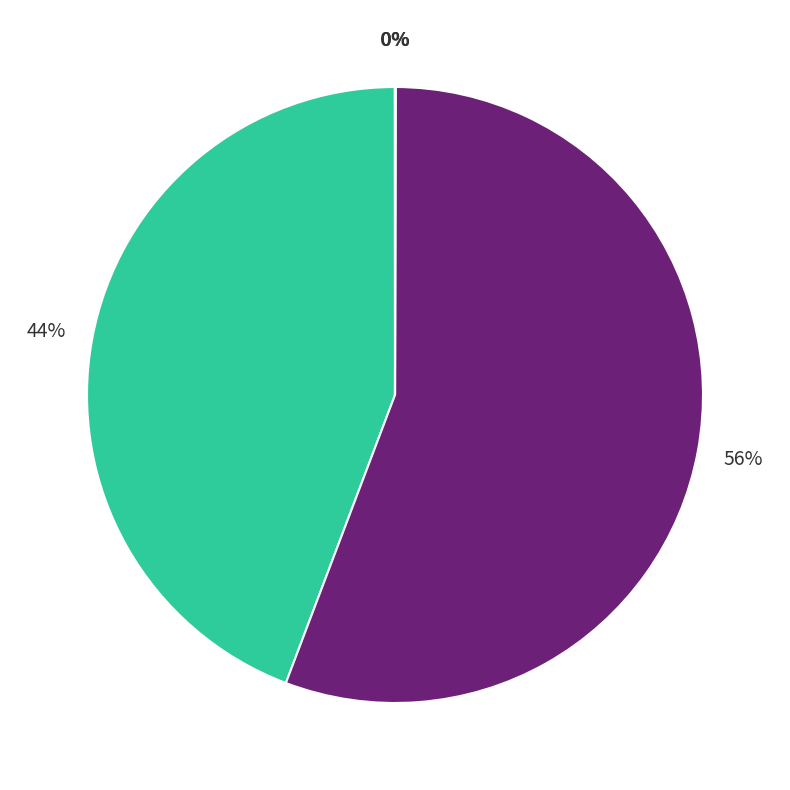

To the nearest percent, what is the difference between the largest and smallest slice percentages?

56%